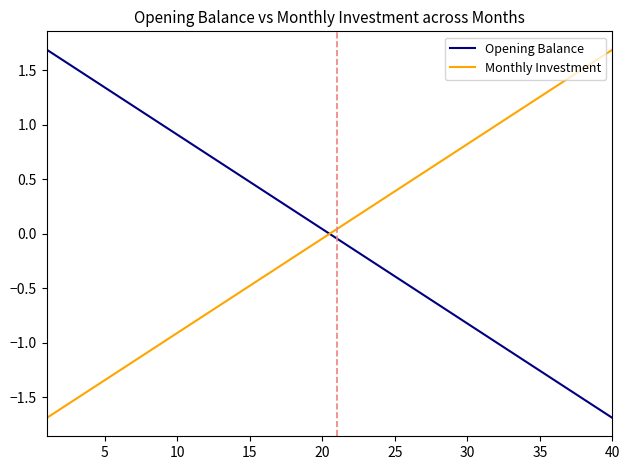

What is the maximum value shown in the chart?

1.7